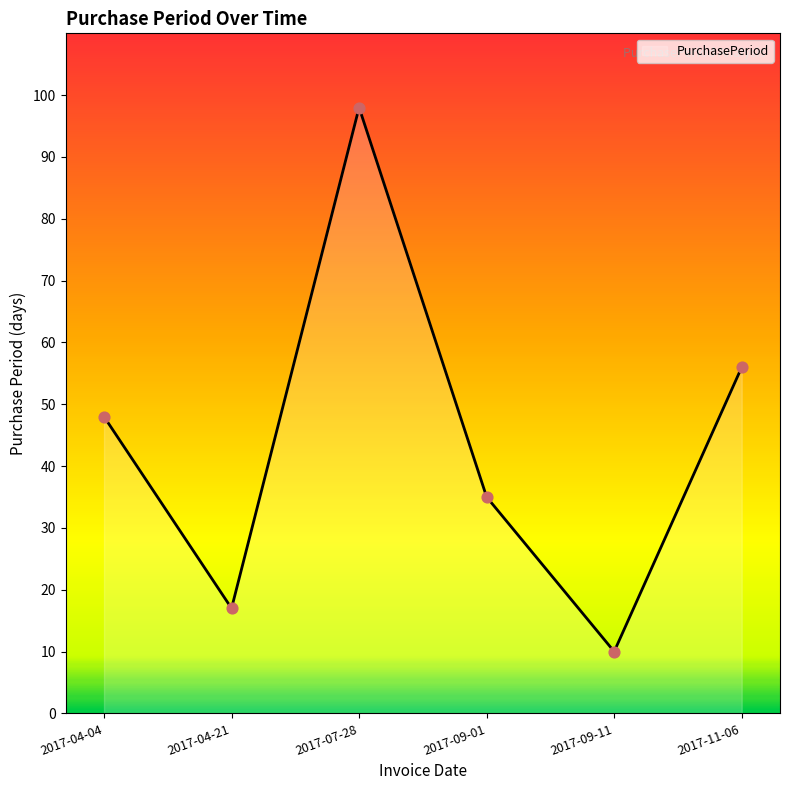

Which has a higher value, 2017-09-01 or 2017-04-04?

2017-04-04